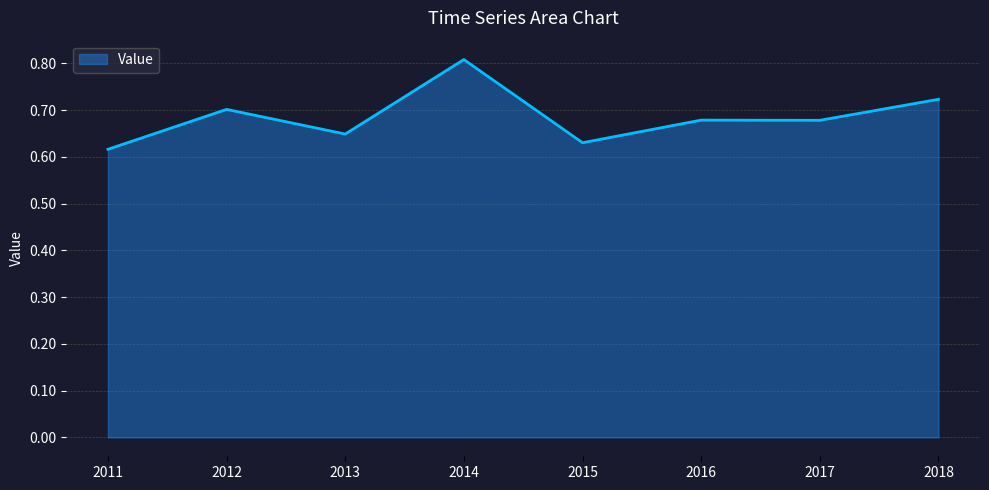

How many values are between 0 and 1?

8